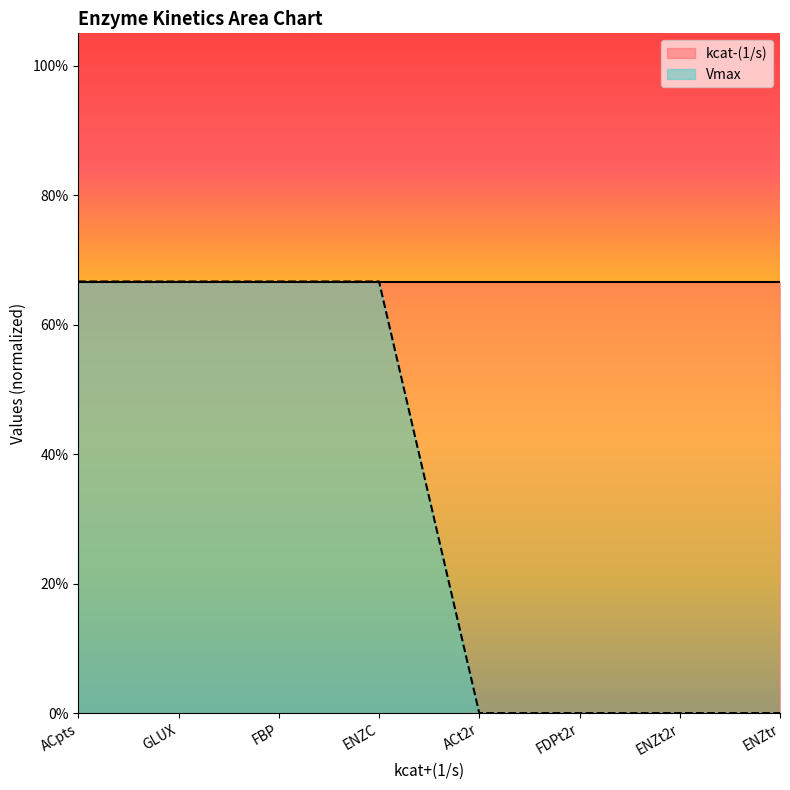

Count the number of categories in the chart.

8